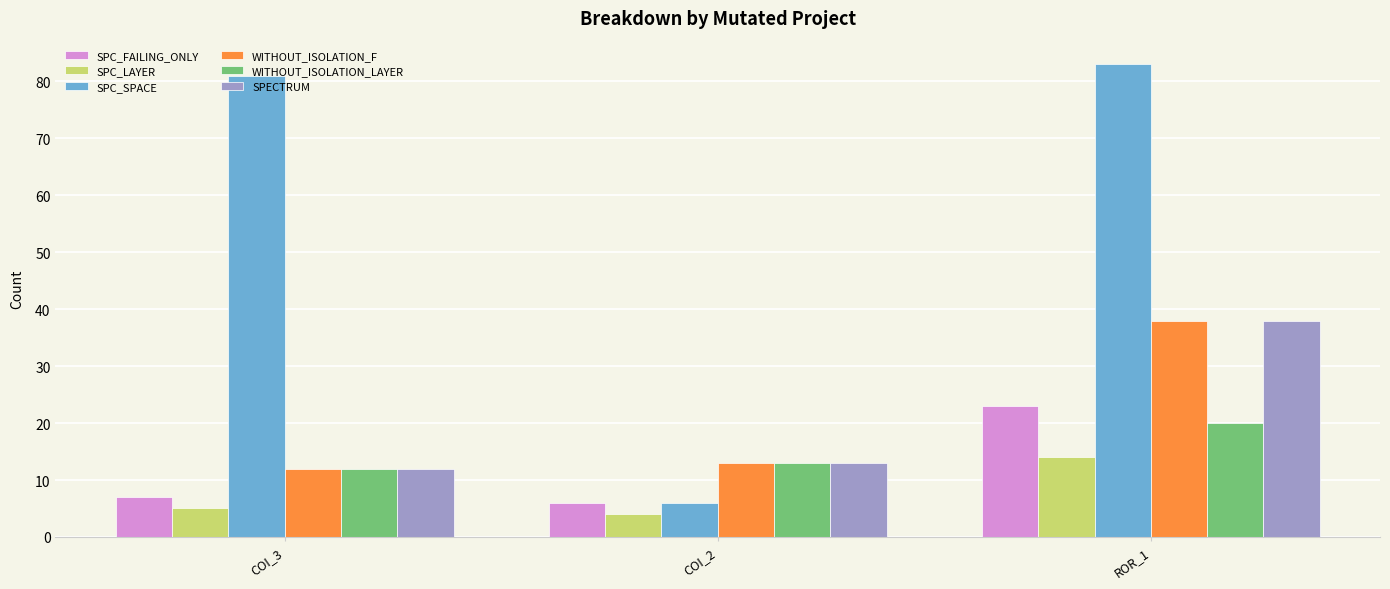

What is the highest value of the WITHOUT_ISOLATION_F series?

38